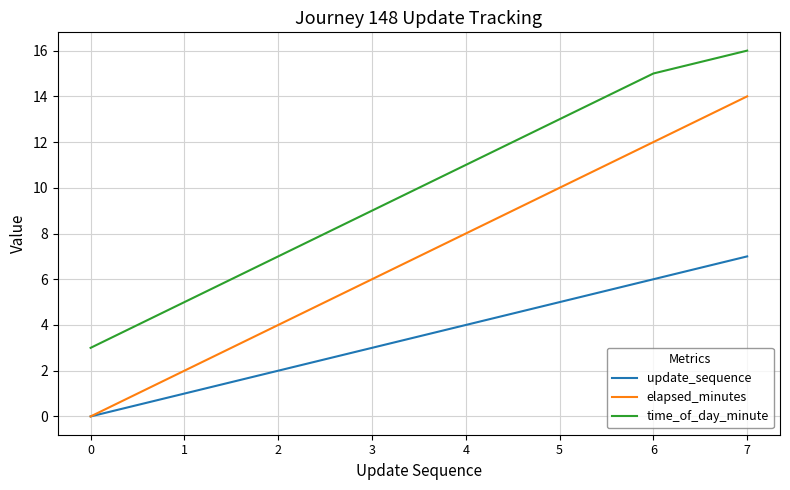

Which series has the largest total across all categories?

time_of_day_minute